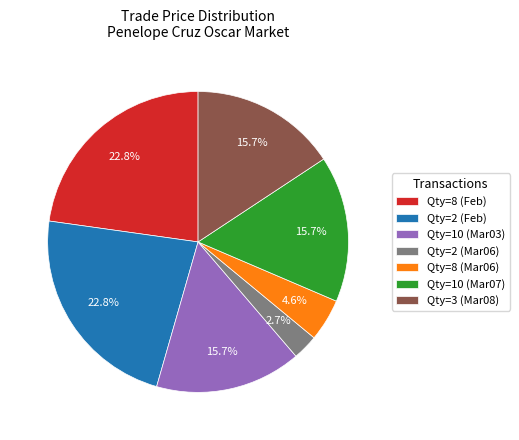

Which category has the smallest portion of the pie?

Qty=2 (Mar06)